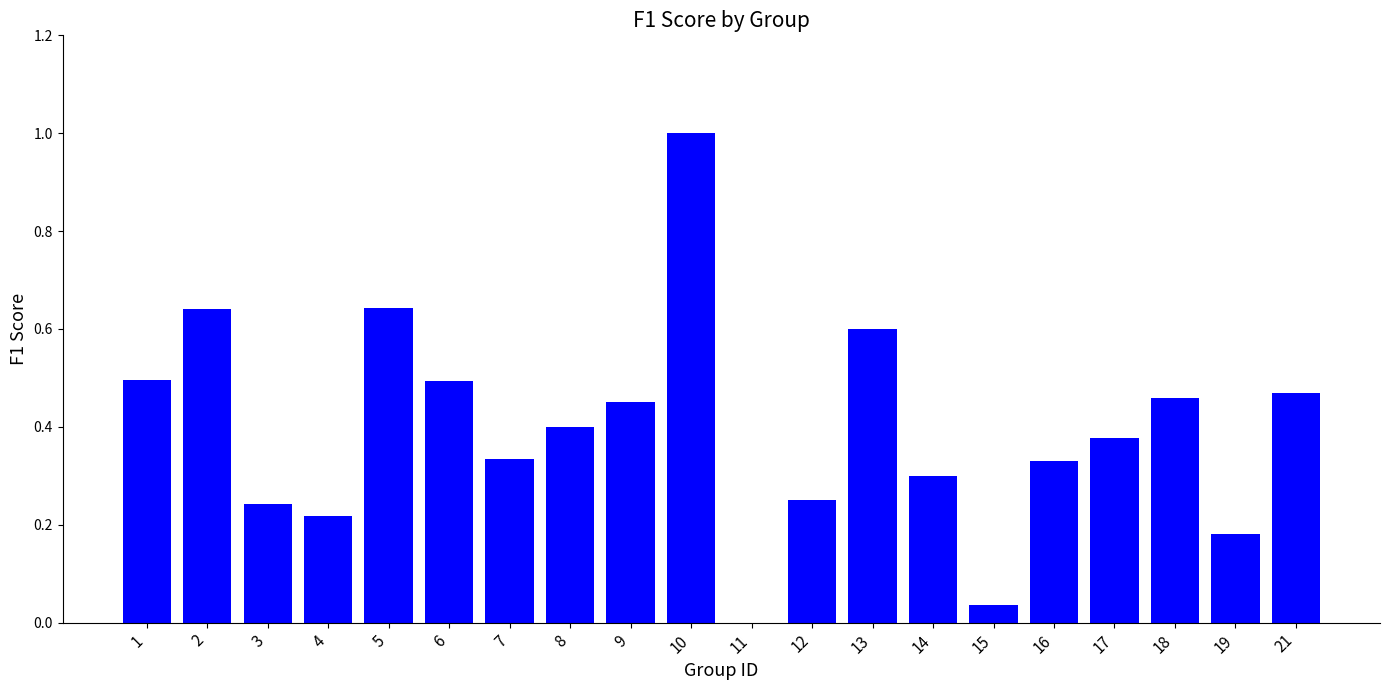

True or false: the data shows 1.3 at 10.

False